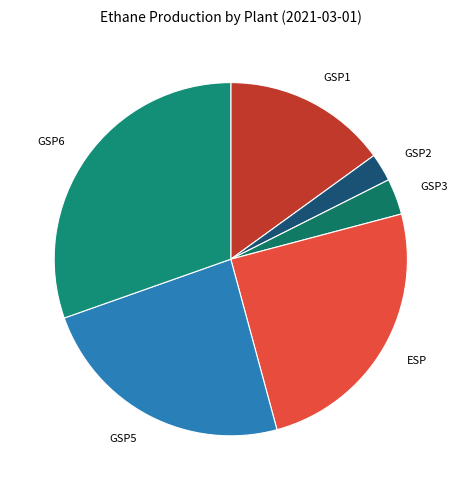

How many segments does this pie chart have?

6